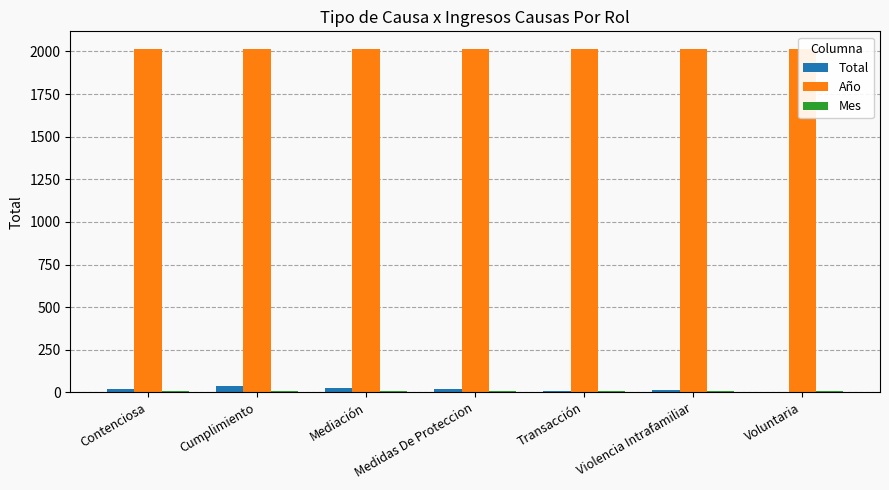

List the labels in order of Mes value, smallest first.

Contenciosa, Cumplimiento, Mediación, Medidas De Proteccion, Transacción, Violencia Intrafamiliar, Voluntaria